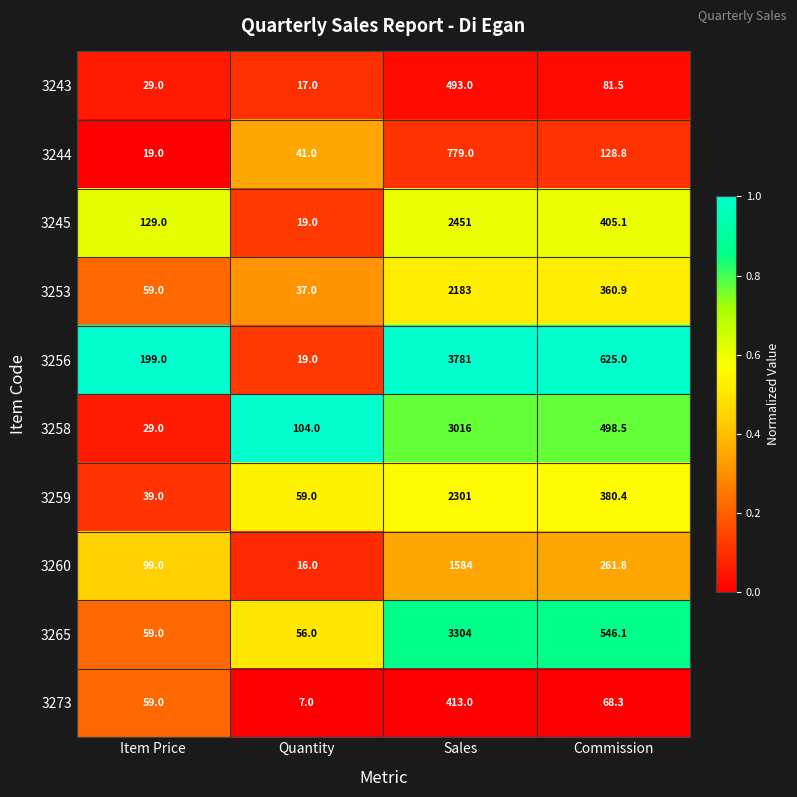

What is the spread (max minus min) of values at Commission?

556.7